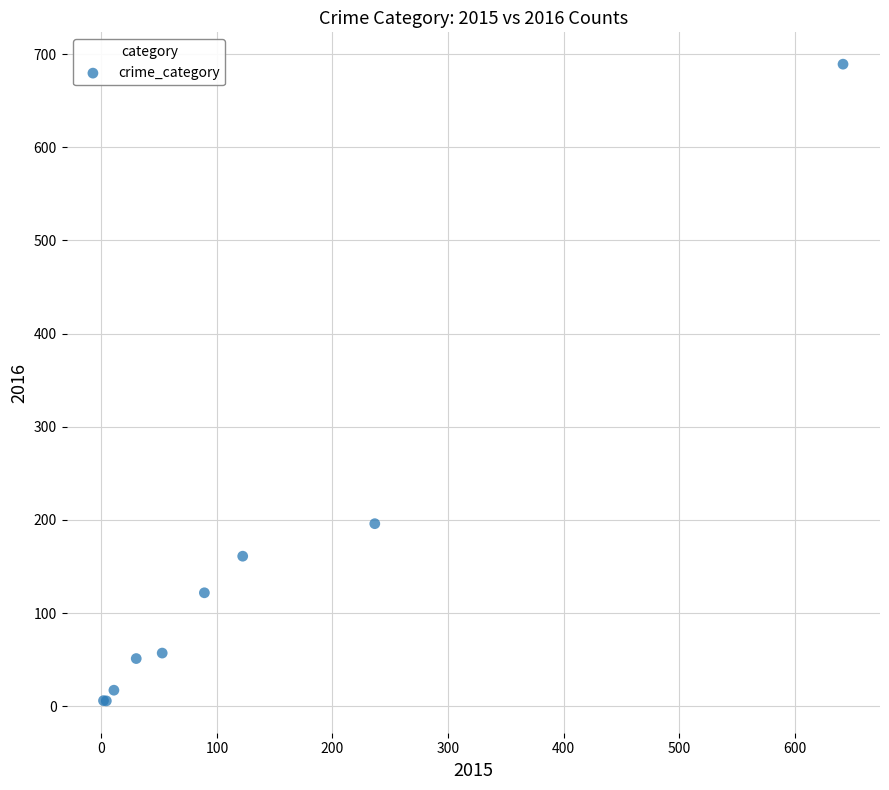

What Y value in the scatter plot is closest to 347?

196.0